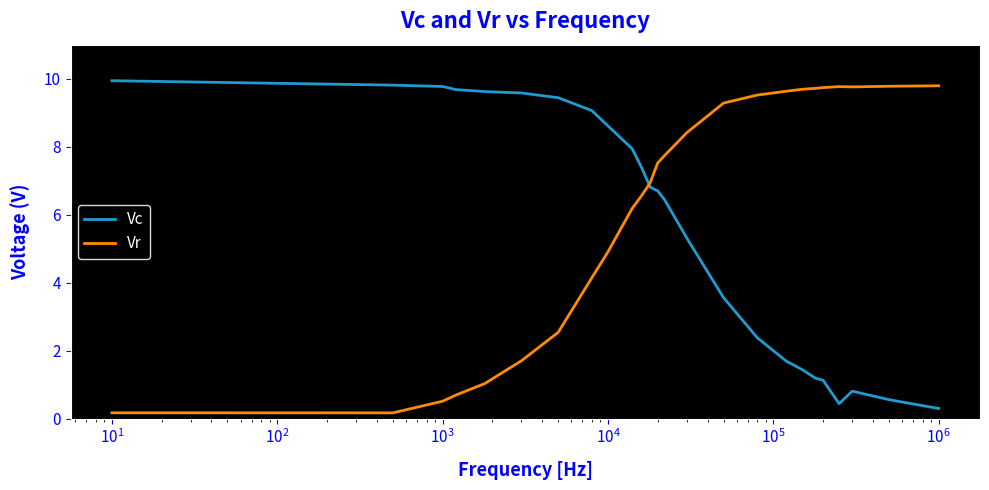

How many lines are shown in the chart?

2